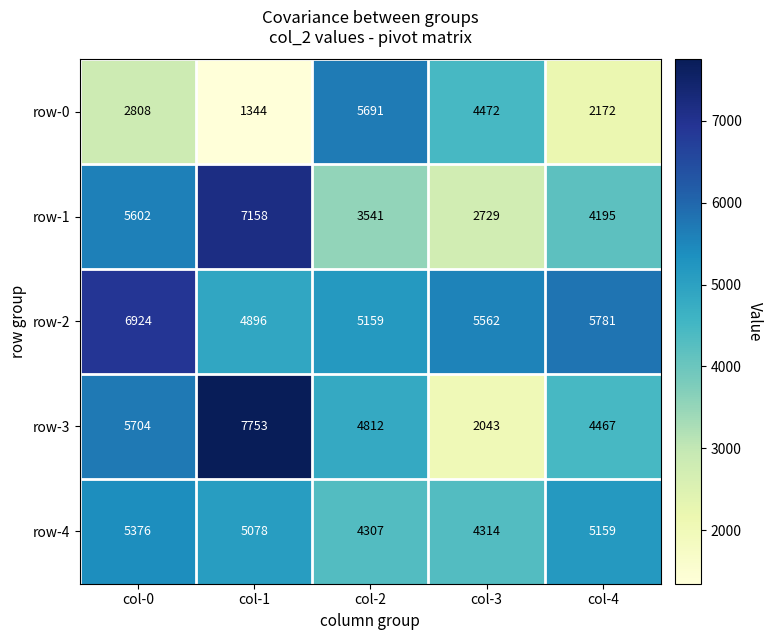

Count the row-1 values in the range 3541 to 5602.

3